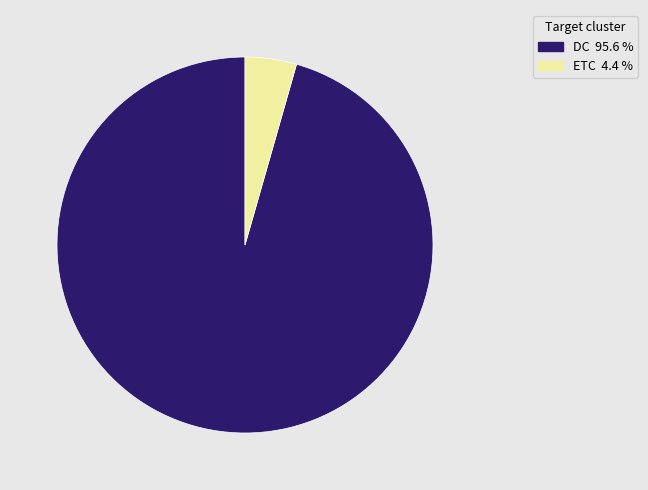

What is the majority slice?

DC